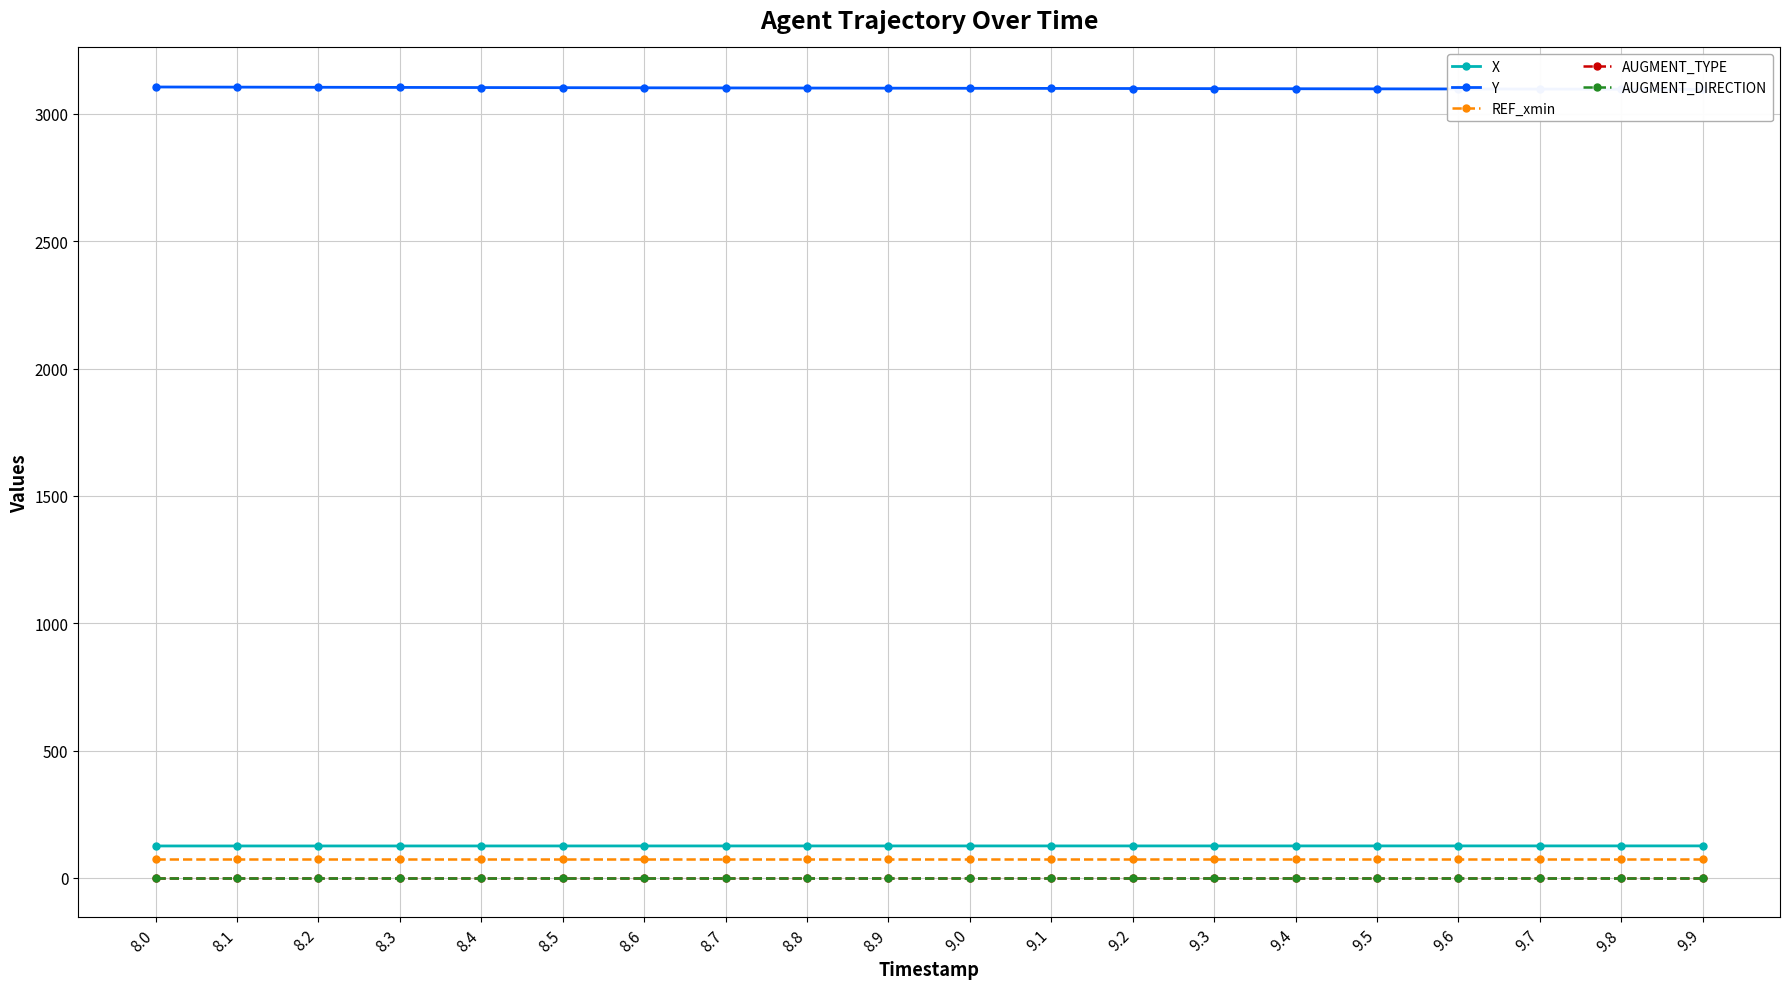

Which series changed the most between 8.1 and 9.6?

Y